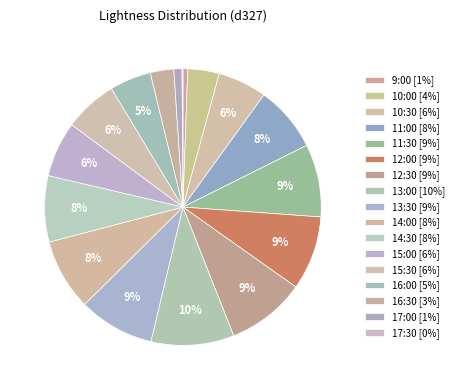

Count the number of slices in the pie.

17